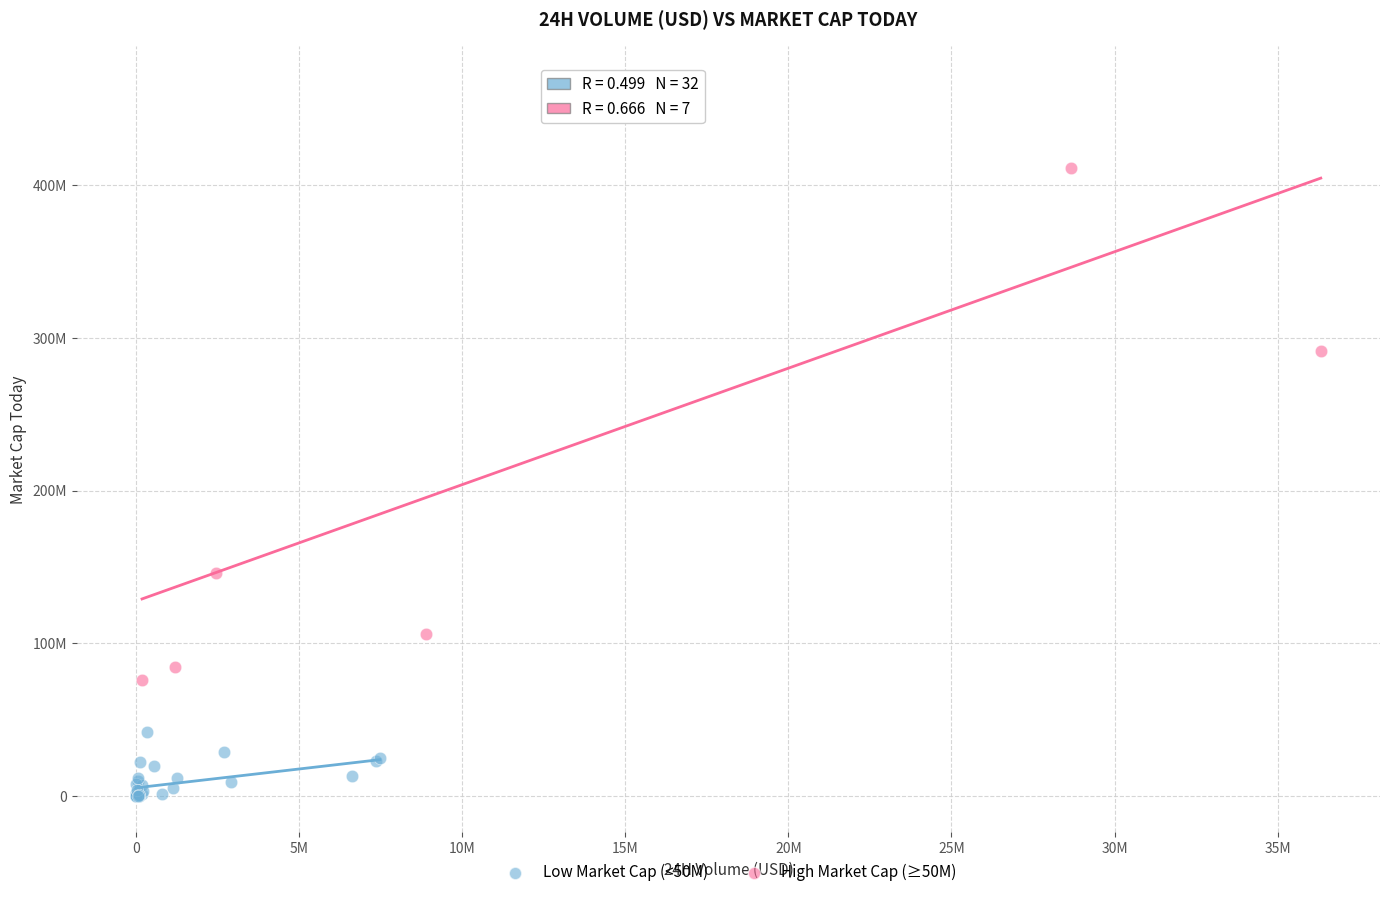

Which series contains the lowest Y value?

Low Market Cap (<50M)